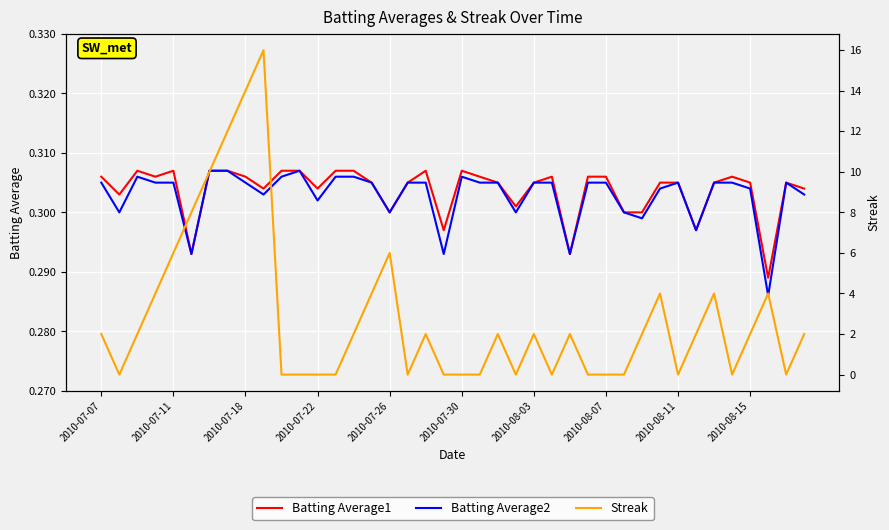

What is the average value of the Streak series?

2.9